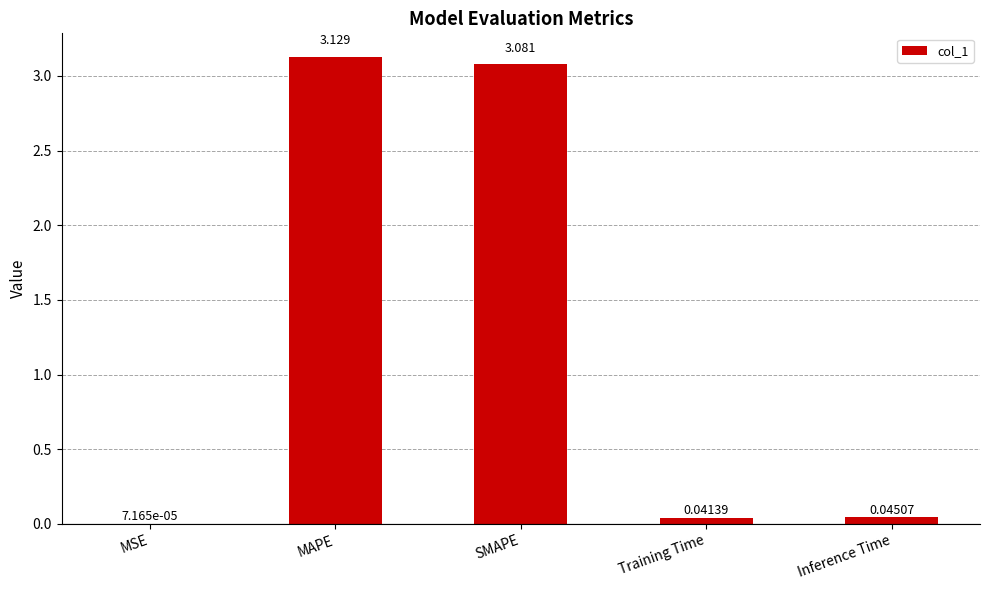

True or false: the data shows 2.0 at MAPE.

False